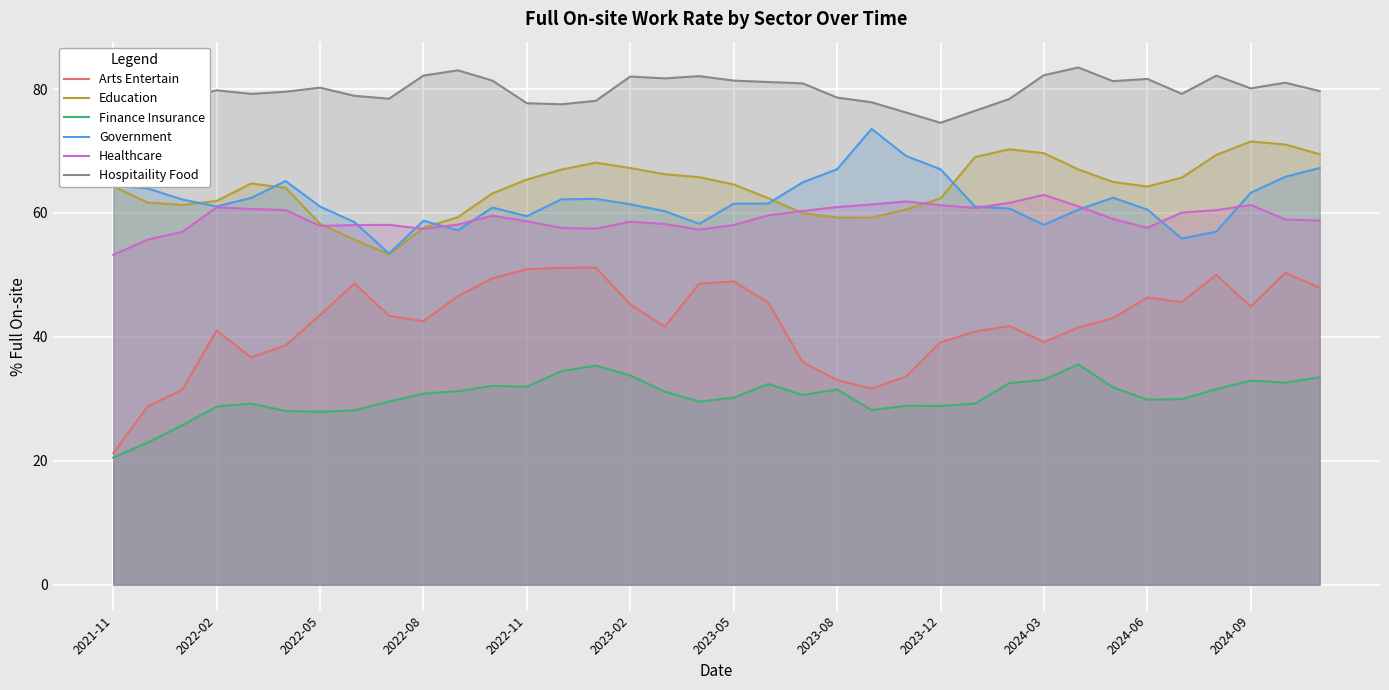

True or false: Hospitaility Food has a value of 81.1 at 19.

True